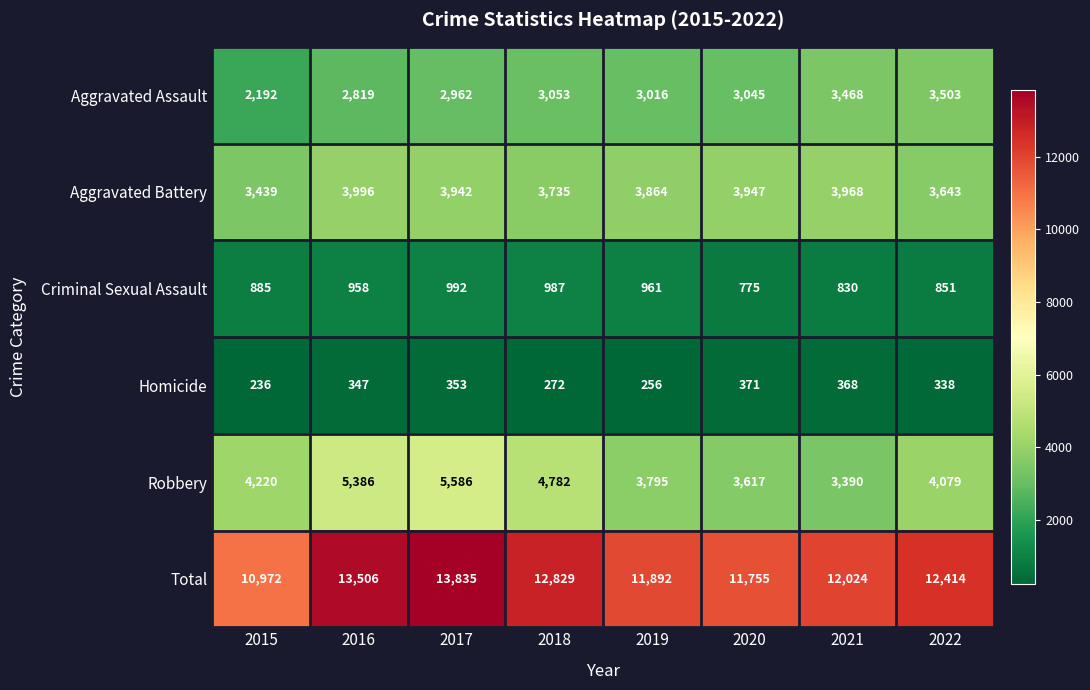

What is the smallest value displayed?

236